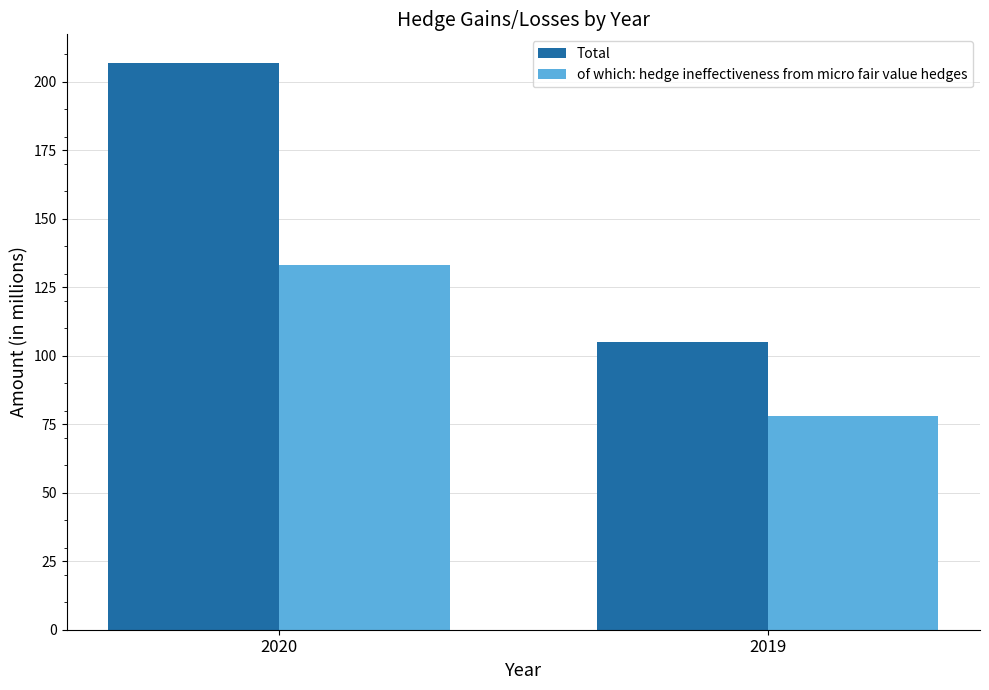

What is the difference between the of which: hedge ineffectiveness from micro fair value hedges values at 2019 and 2020?

55